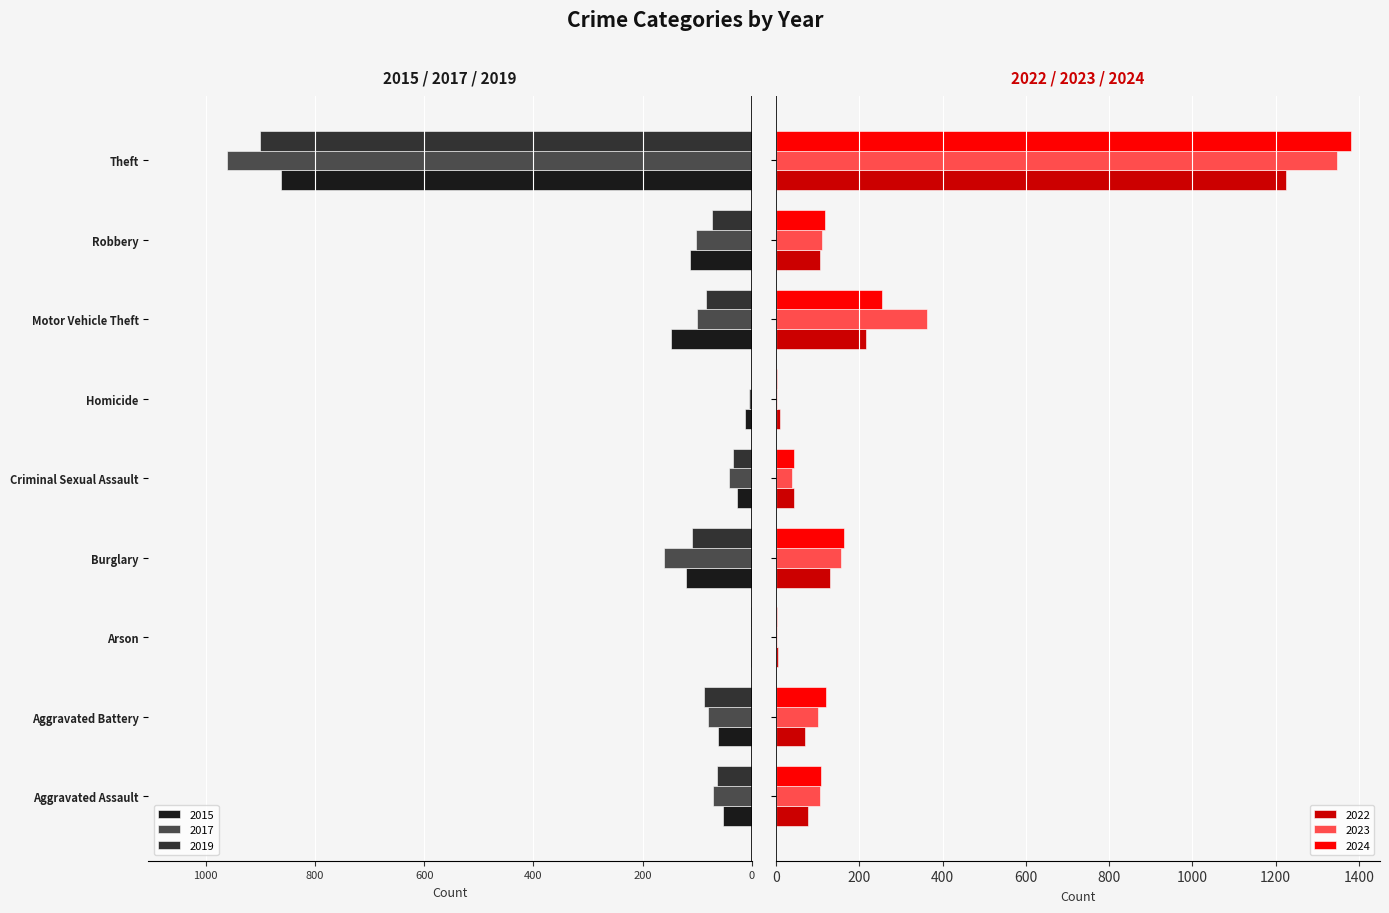

What is the difference between the 2022 values at Motor Vehicle Theft and Arson?

212